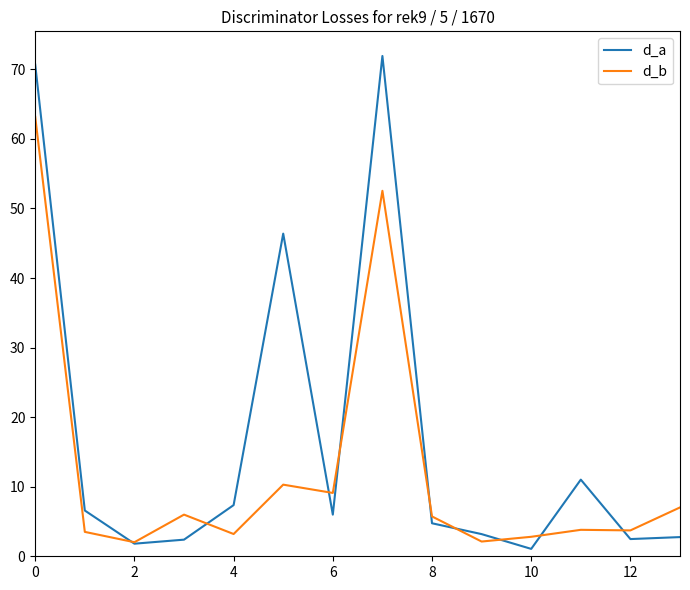

What is the lowest value of the d_b series?

2.0